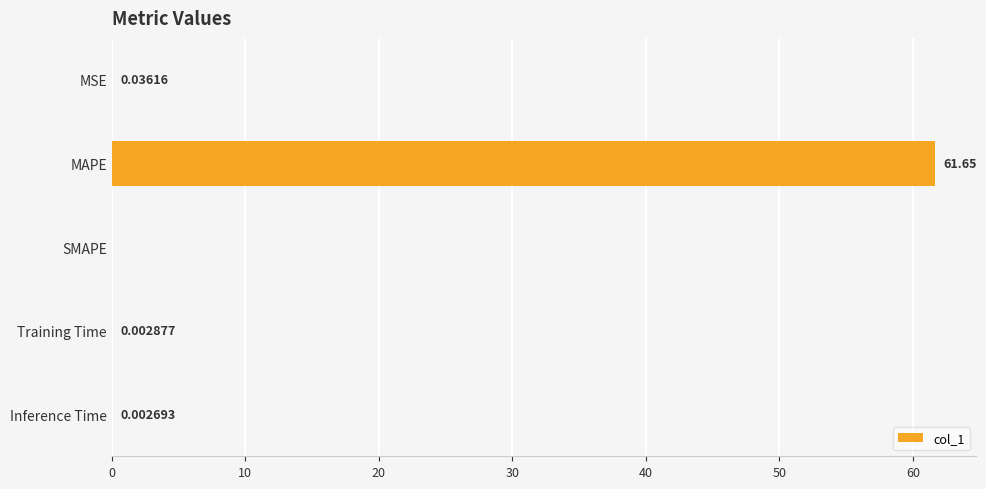

What is the sum of the values at MAPE and Inference Time?

61.7